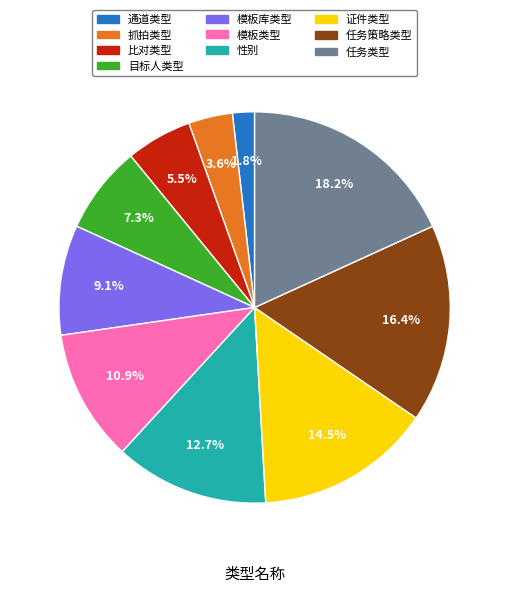

Rank the categories by value from lowest to highest.

通道类型, 抓拍类型, 比对类型, 目标人类型, 模板库类型, 模板类型, 性别, 证件类型, 任务策略类型, 任务类型